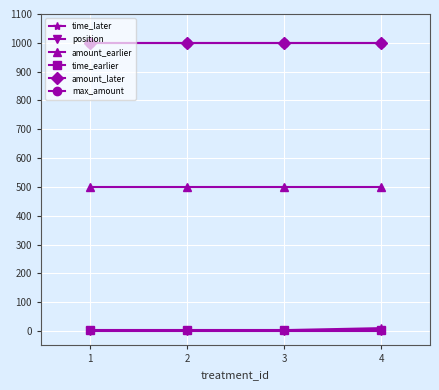

Does the chart have visible grid lines?

Yes